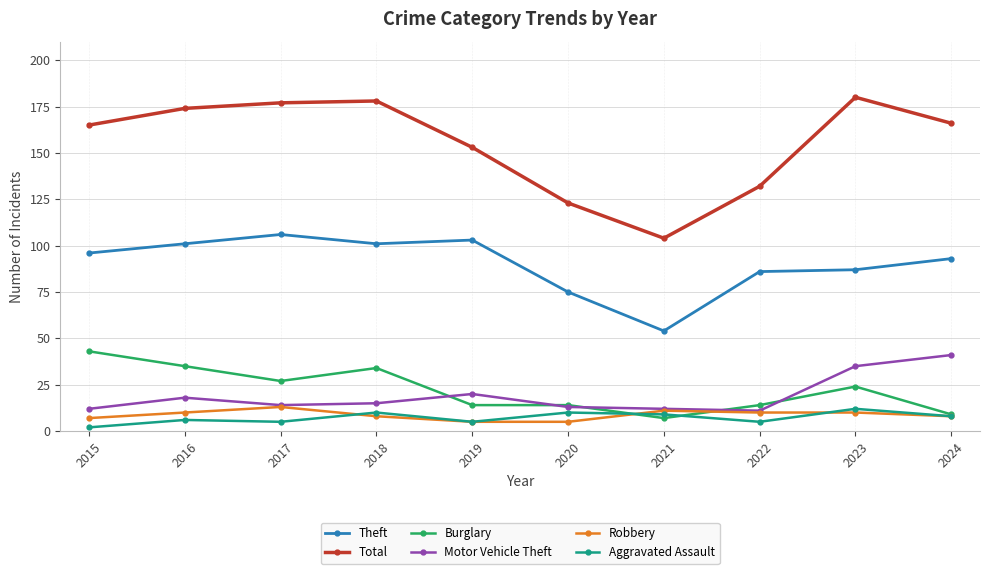

Reading left to right, transcribe all the data shown in this chart.

Theft: 2015=96	2016=101	2017=106	2018=101	2019=103	2020=75	2021=54	2022=86	2023=87	2024=93
Total: 2015=165	2016=174	2017=177	2018=178	2019=153	2020=123	2021=104	2022=132	2023=180	2024=166
Burglary: 2015=43	2016=35	2017=27	2018=34	2019=14	2020=14	2021=7	2022=14	2023=24	2024=9
Motor Vehicle Theft: 2015=12	2016=18	2017=14	2018=15	2019=20	2020=13	2021=12	2022=11	2023=35	2024=41
Robbery: 2015=7	2016=10	2017=13	2018=8	2019=5	2020=5	2021=11	2022=10	2023=10	2024=8
Aggravated Assault: 2015=2	2016=6	2017=5	2018=10	2019=5	2020=10	2021=9	2022=5	2023=12	2024=8